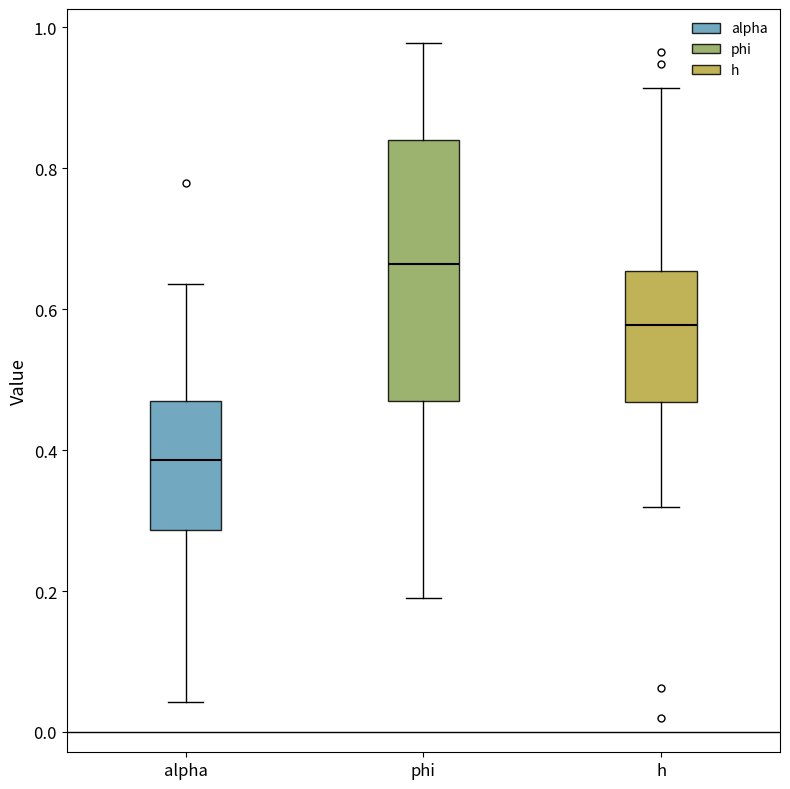

Reading left to right, read every box against the y-axis: the position of its median line, the range the box covers, and the ends of its whiskers. The values are not printed on the chart, so give them approximately, as read against the axis.

alpha: median 0.38, box 0.28 to 0.46, whiskers 0.04 to 0.64
phi: median 0.66, box 0.48 to 0.84, whiskers 0.20 to 0.98
h: median 0.58, box 0.46 to 0.66, whiskers 0.32 to 0.92